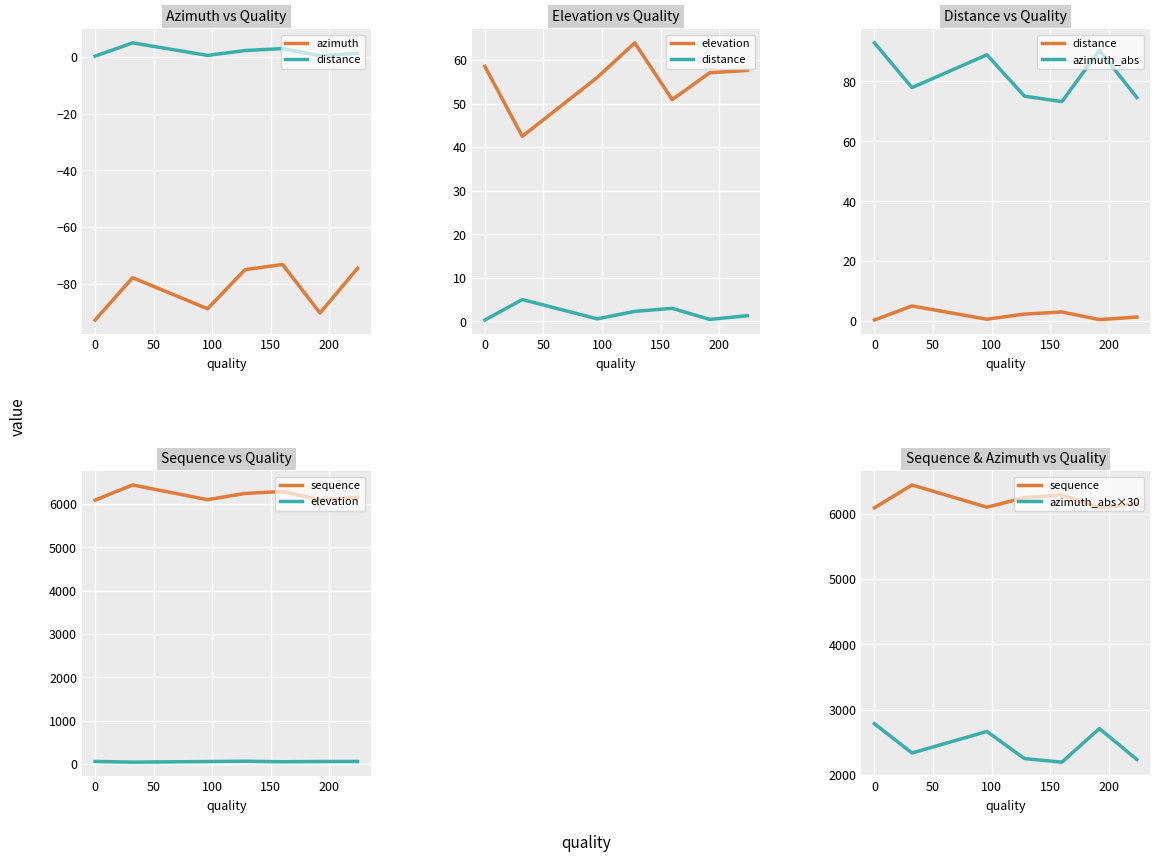

What position from the right is 150?

3